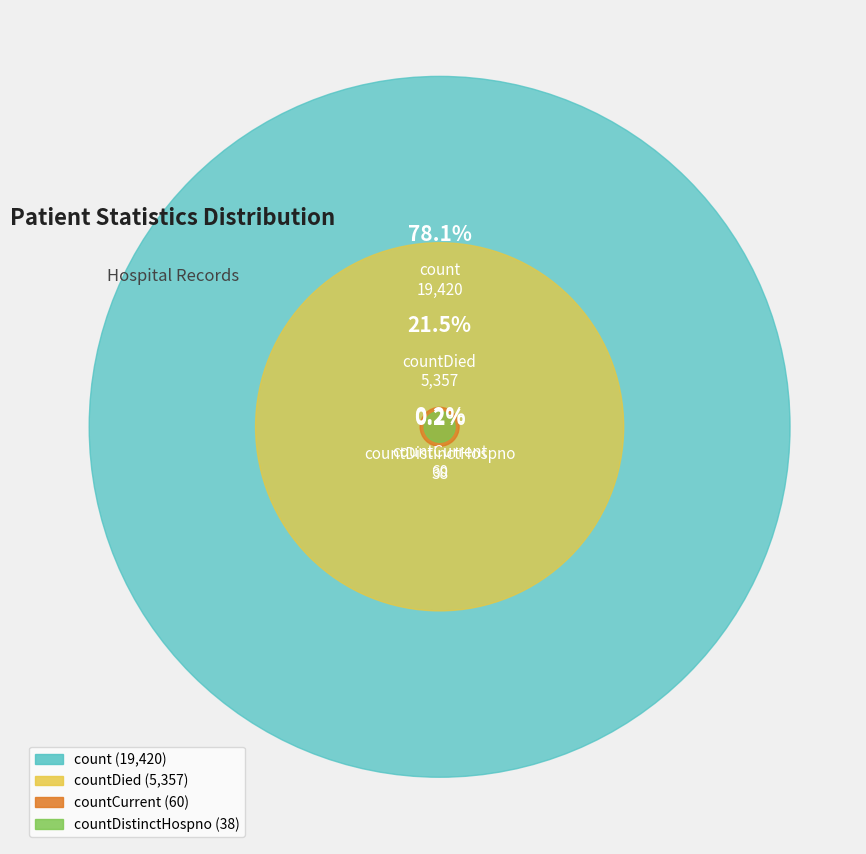

To the nearest percent, what portion does count represent?

78%